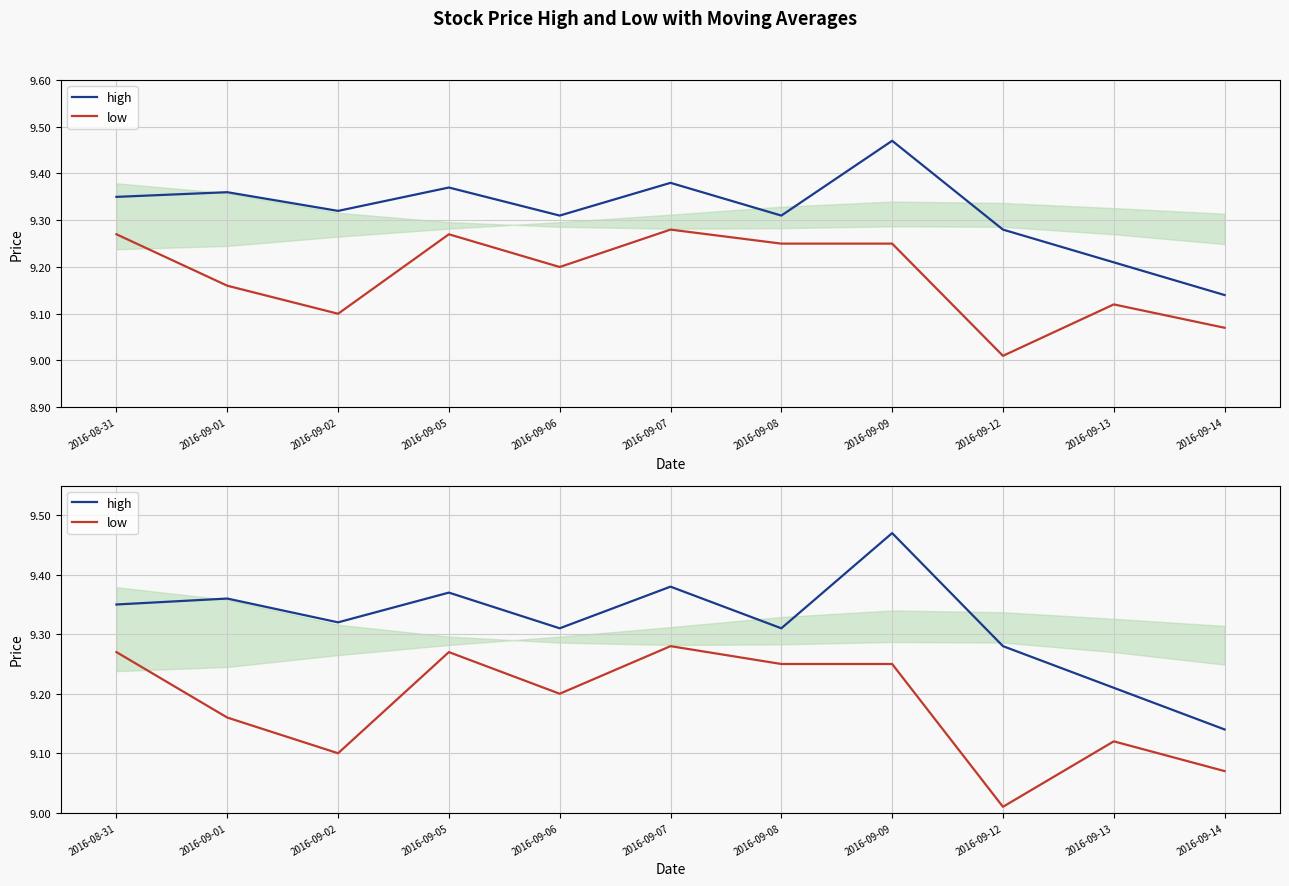

Which has a higher value, 2016-09-13 or 2016-09-09?

2016-09-09